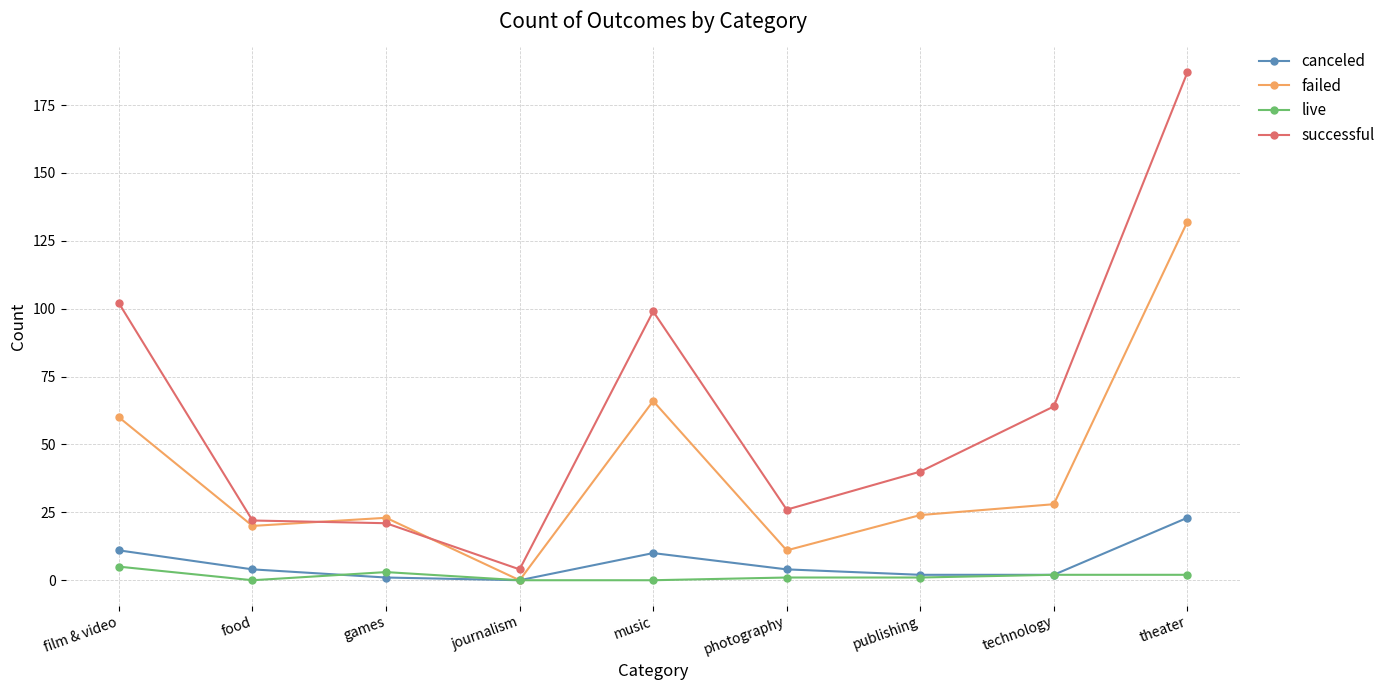

What is the difference between the highest and lowest values at photography?

25